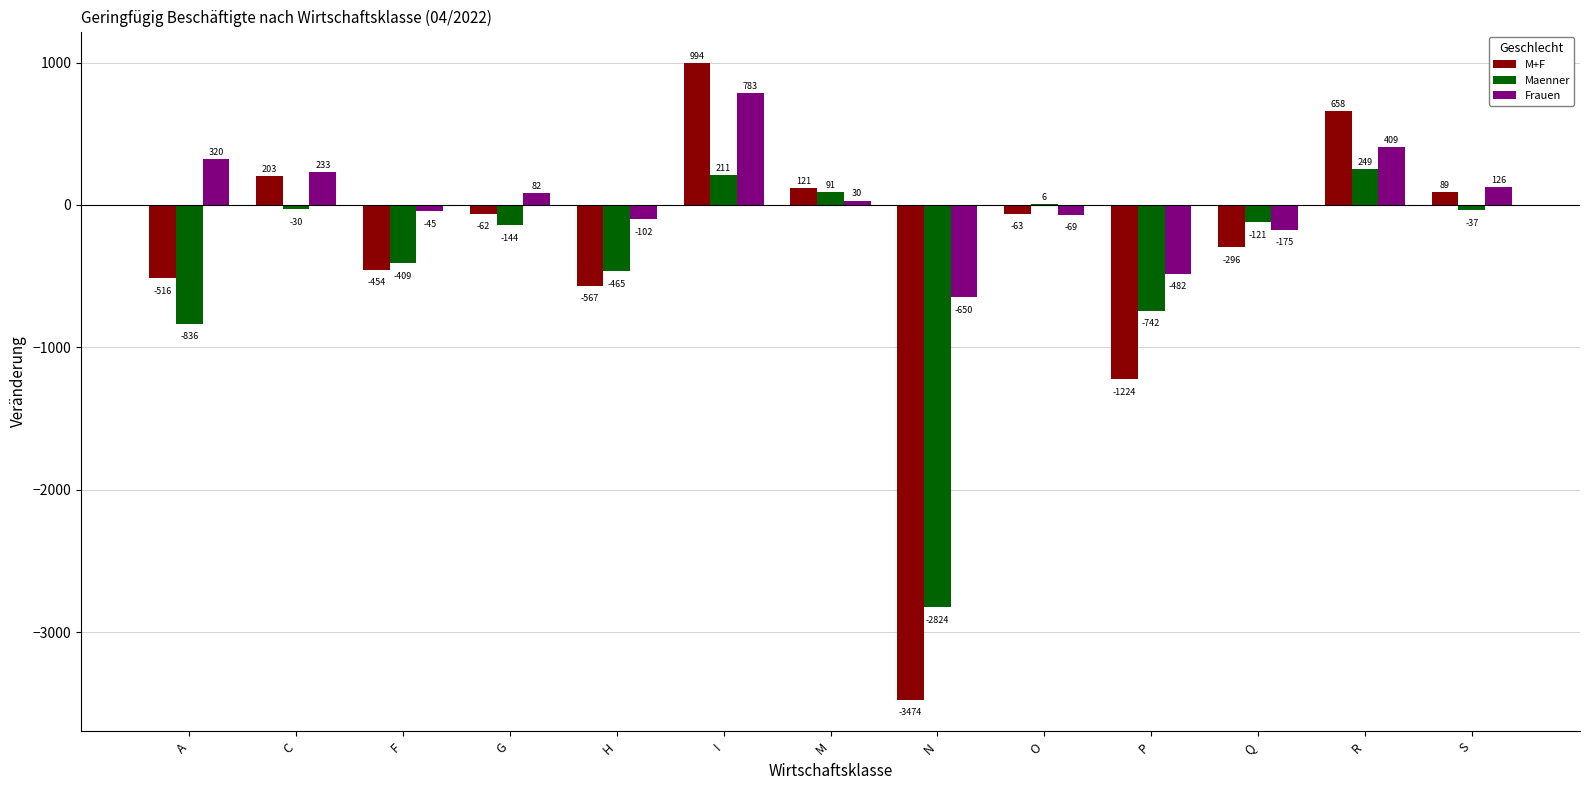

Is it true that M+F equals 658 at R?

True